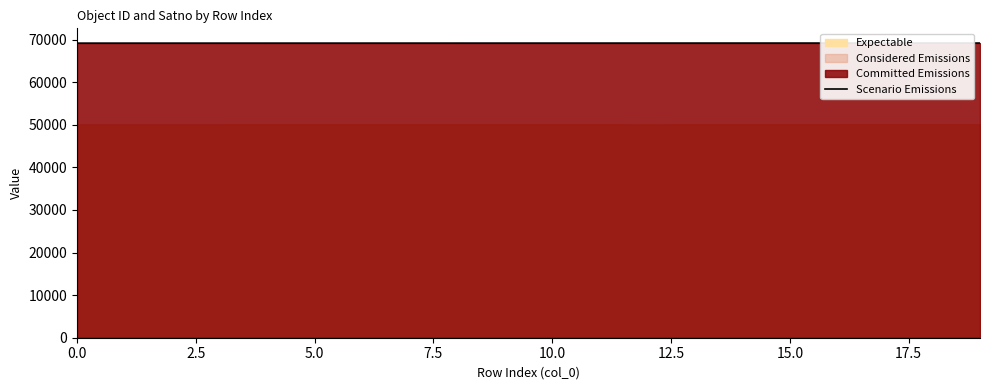

What position from the left is 19?

20